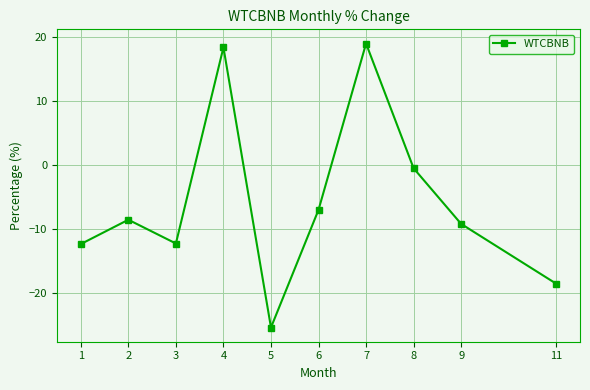

What is the value of the 5th point from the left?

-25.3